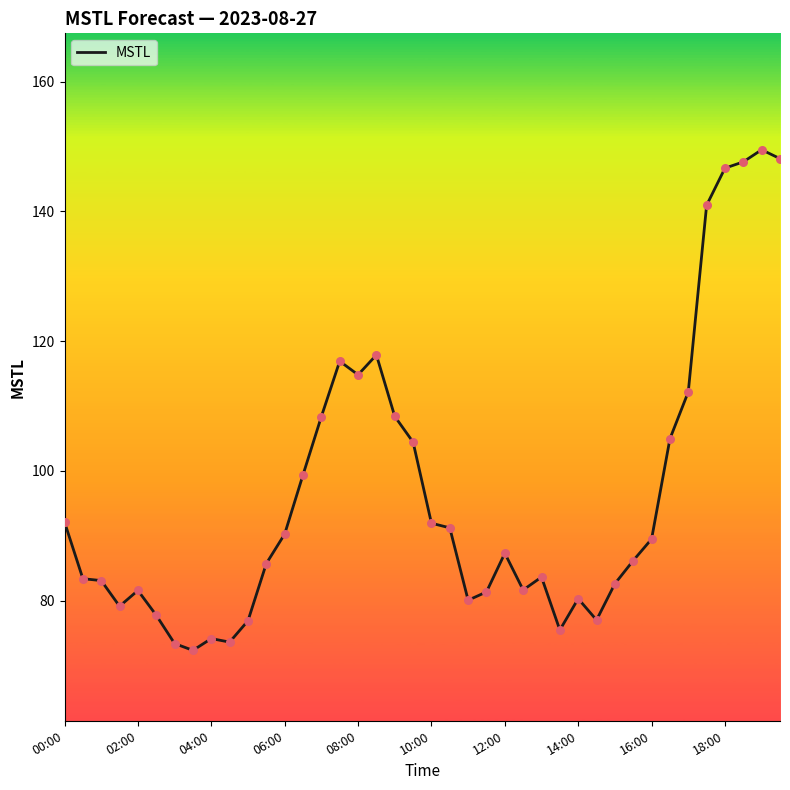

What is the minimum value shown in the chart?

72.4